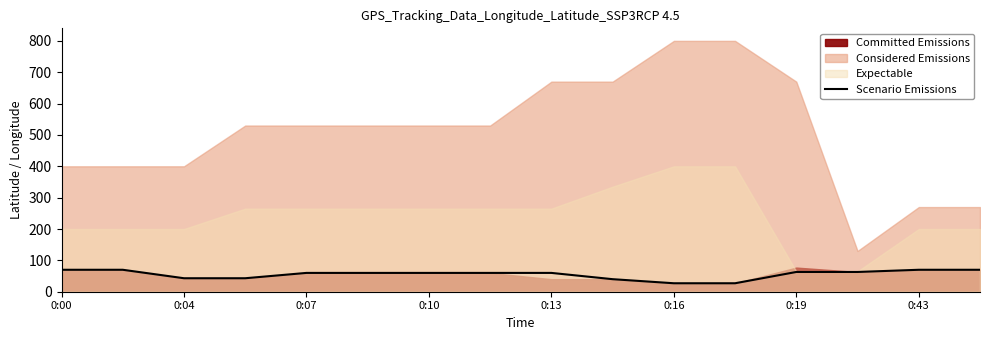

What is the minimum value shown in the chart?

27.0